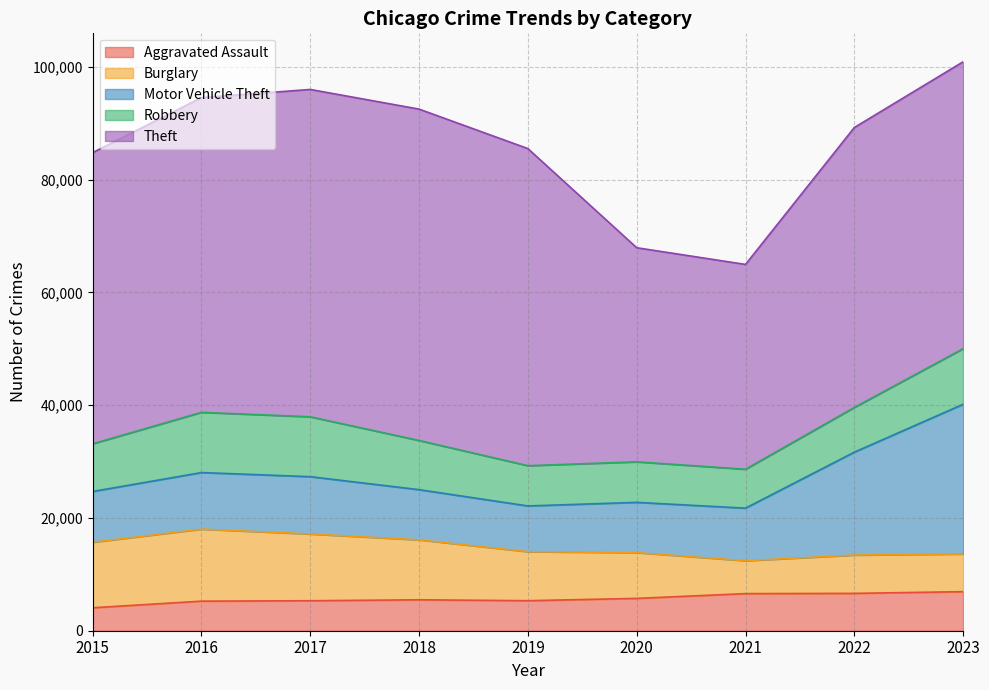

True or false: Theft and Burglary cross at least once.

False